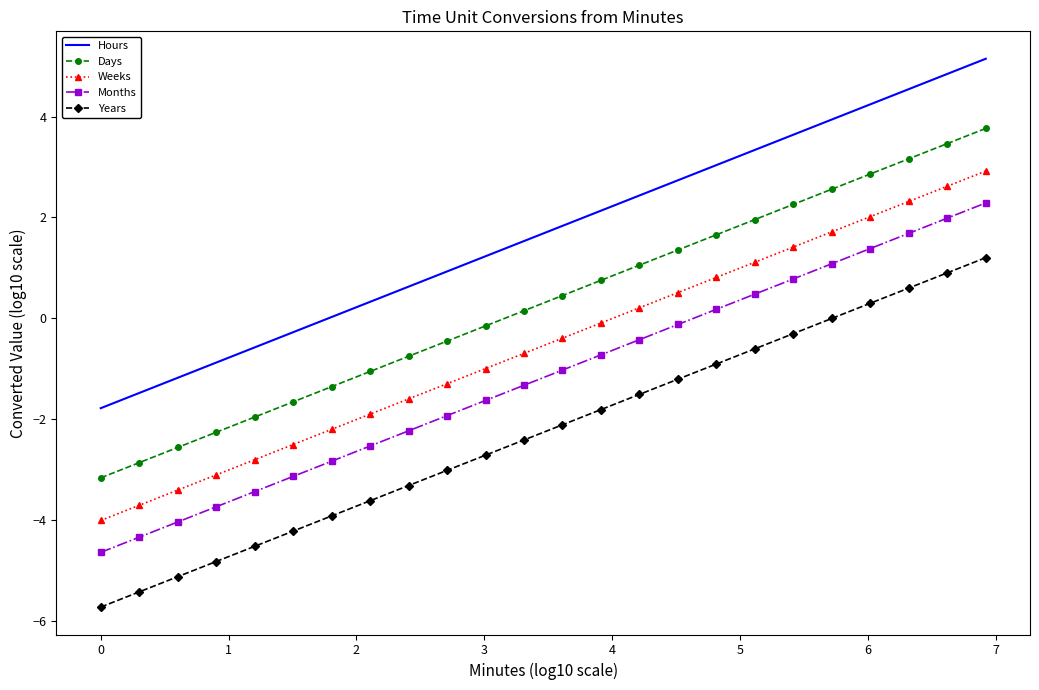

What are all the series names shown in the legend?

Hours, Days, Weeks, Months, Years